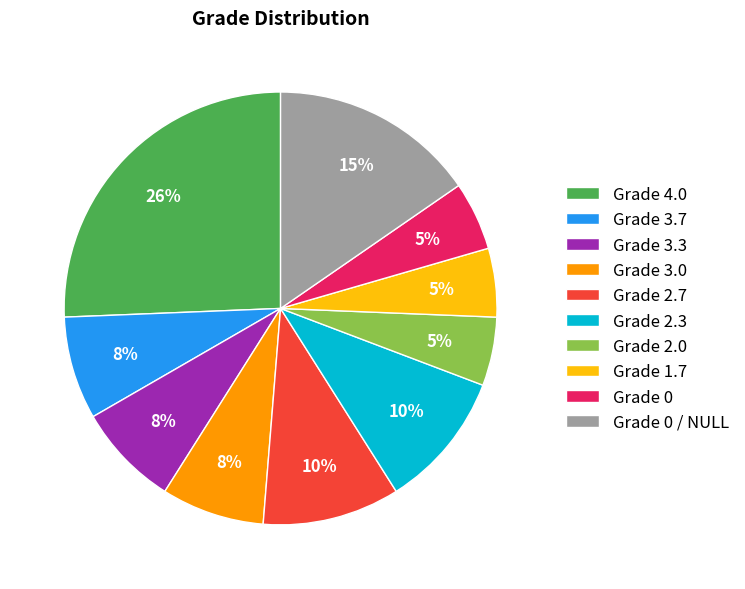

True or false: Grade 3.7 accounts for 20% of the total.

False